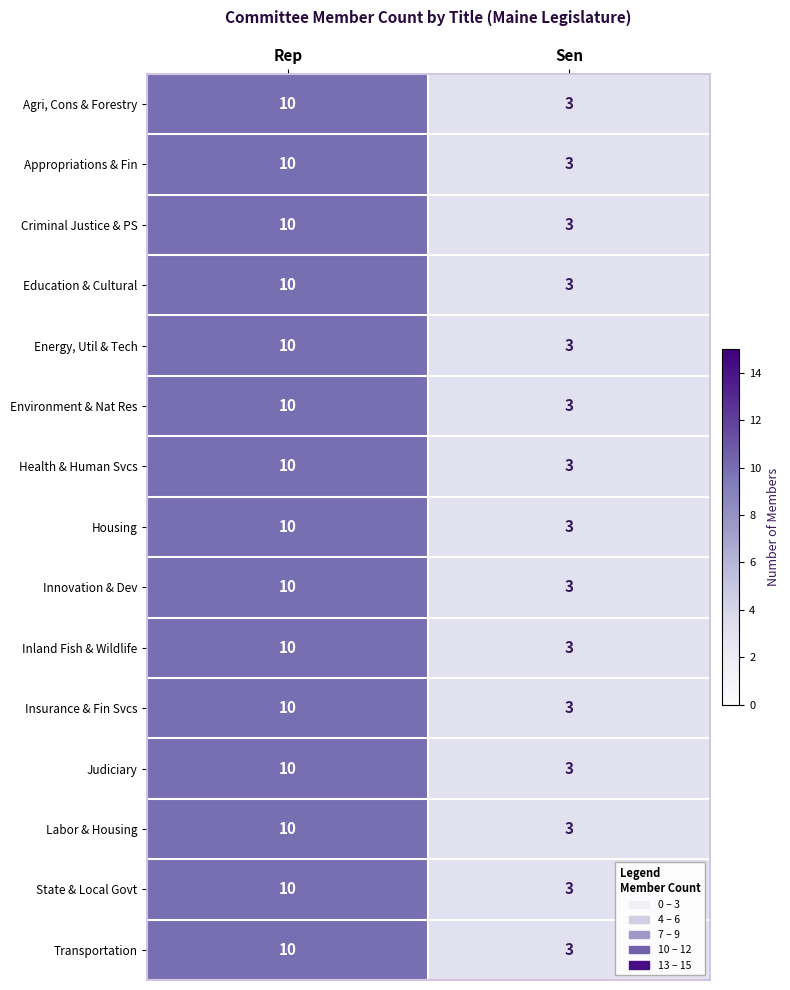

At which label is Health & Human Svcs closest to 6?

Sen